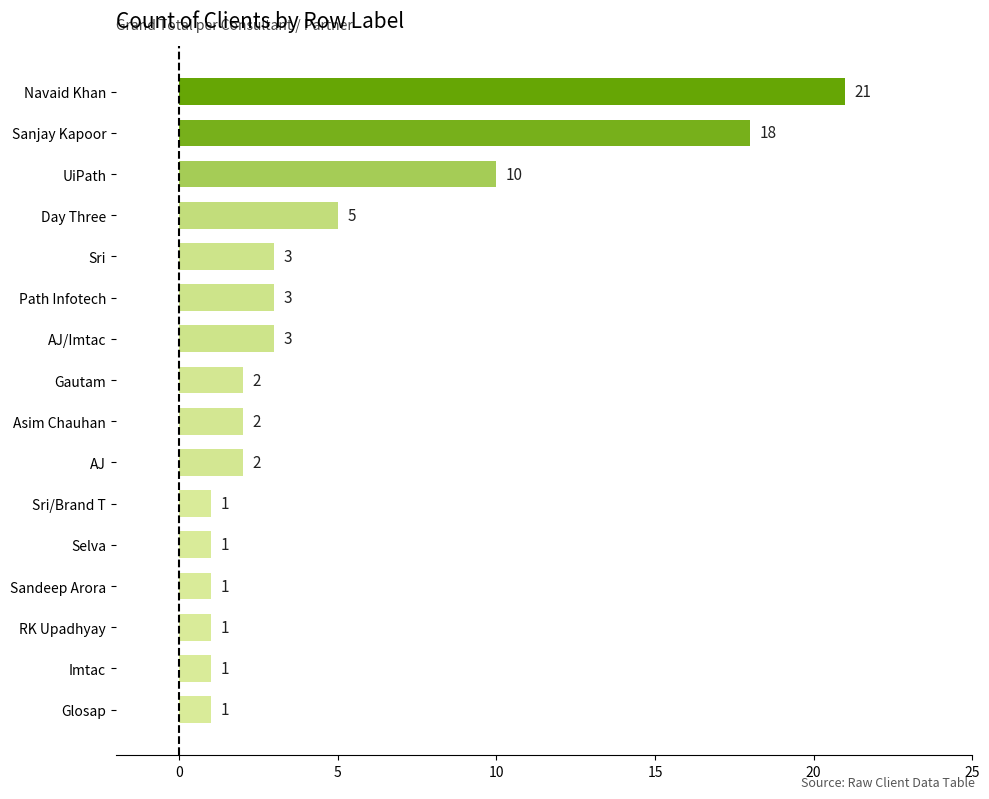

Which category has the highest value across all series?

Navaid Khan